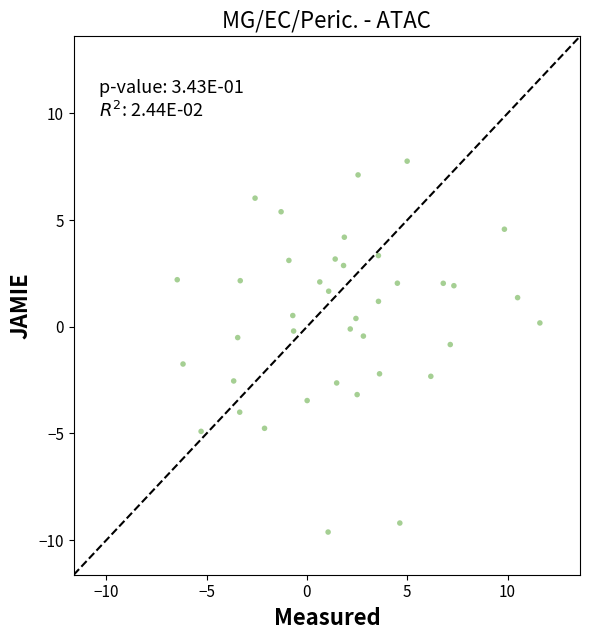

What is the range of Y values (max minus min)?

17.4